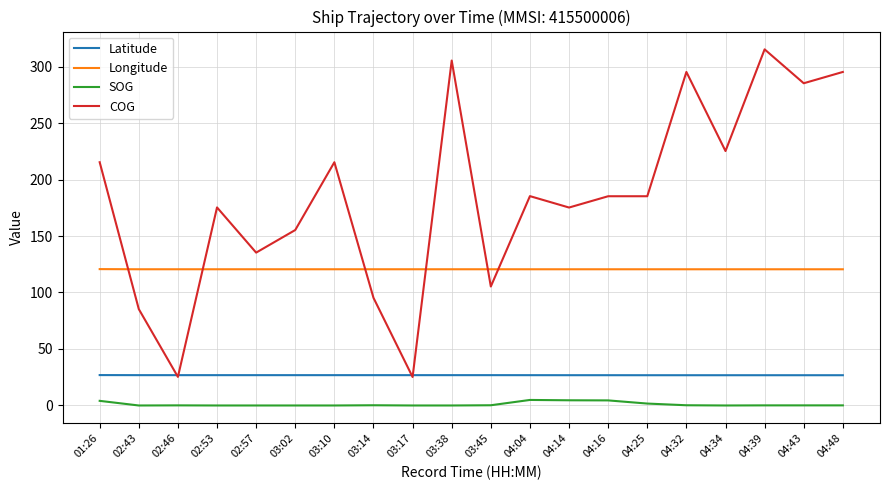

Between which two adjacent categories do Longitude and COG first intersect?

01:26 and 02:43